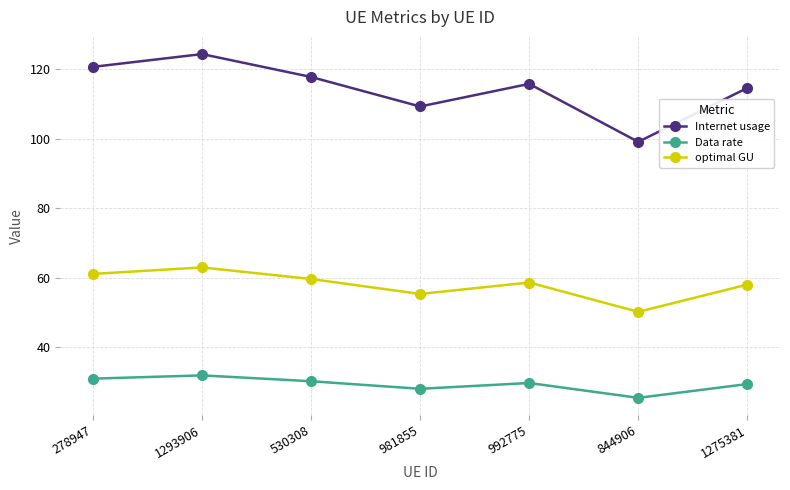

What is the approximate value of optimal GU at 992775?

58.6